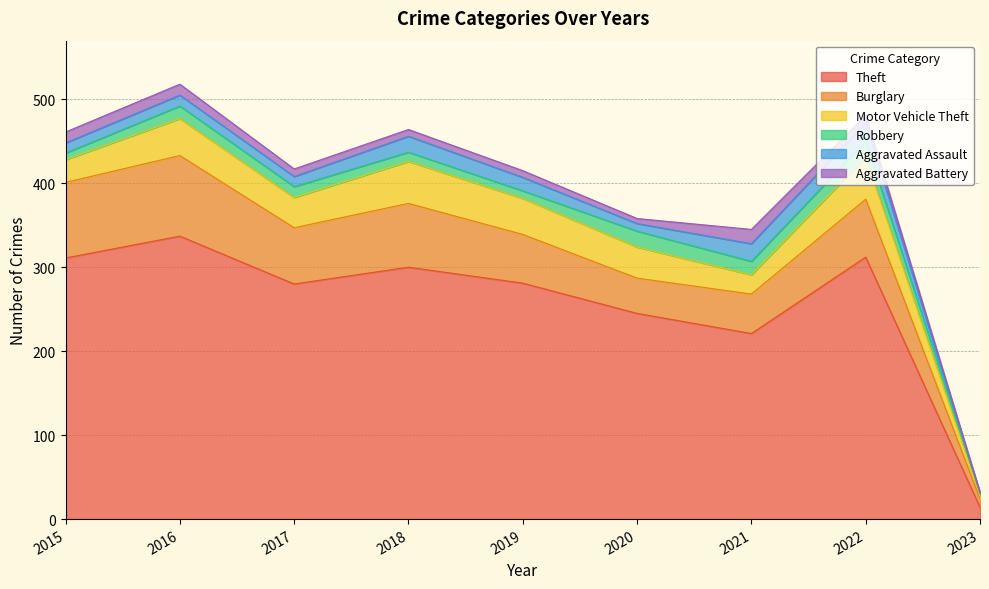

In Robbery, how many points are higher than both neighbors (excluding endpoints)?

3